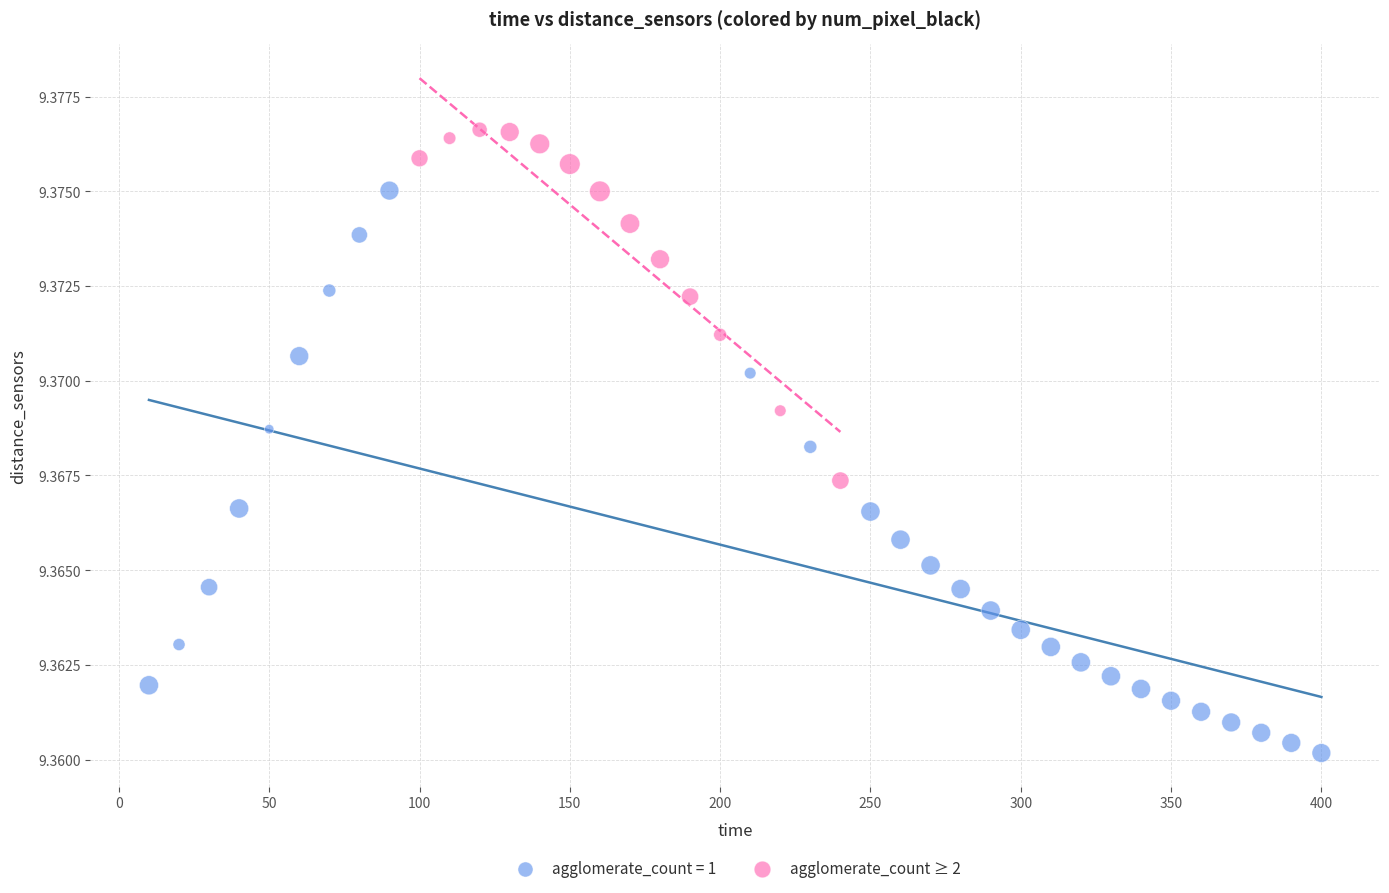

Which series has the widest spread of Y values?

agglomerate_count = 1